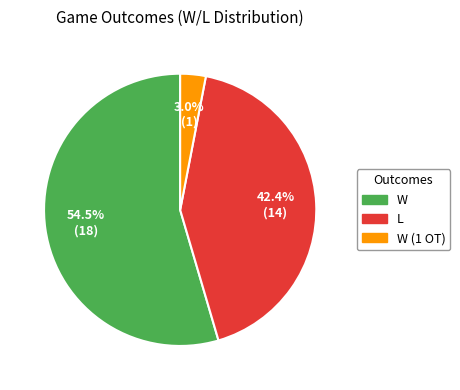

How many slices are in this pie chart?

3